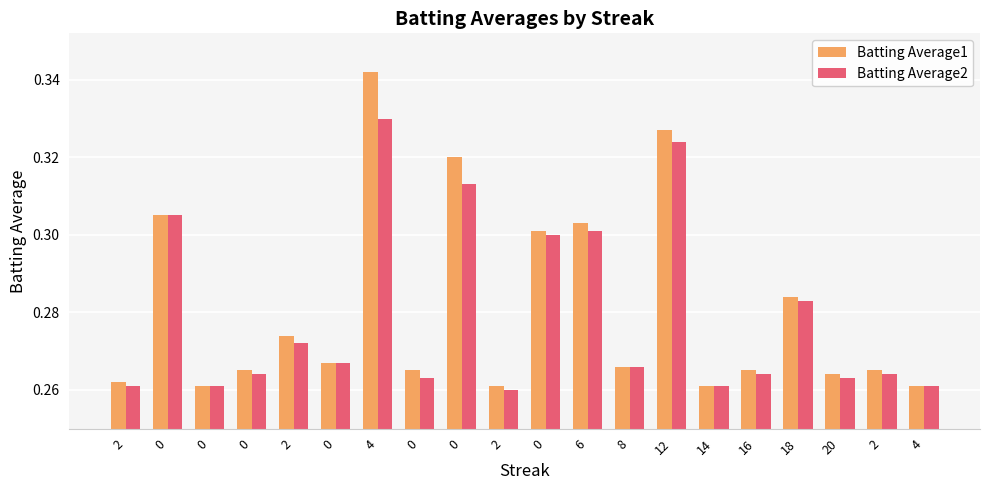

How many Batting Average2 values are between 0 and 1?

20